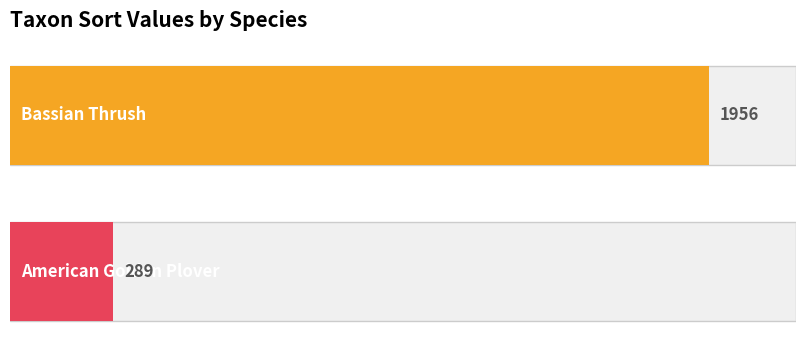

How many values are below 1956?

1